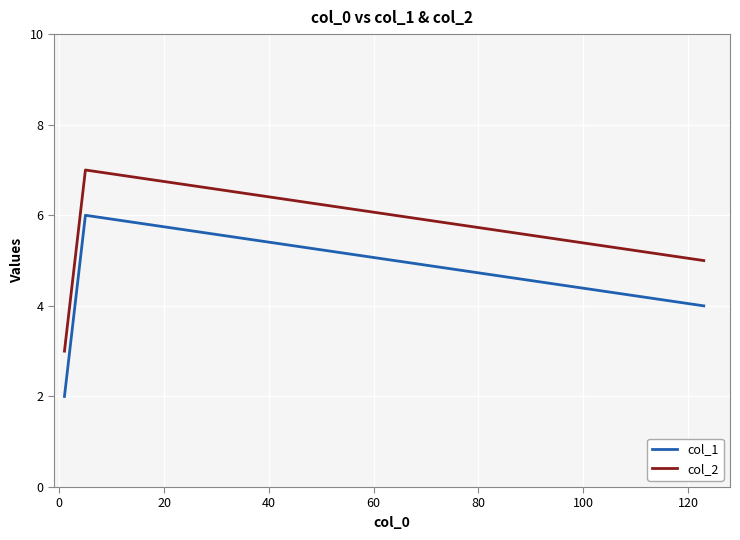

List the series in order of their overall mean, highest first.

col_2, col_1